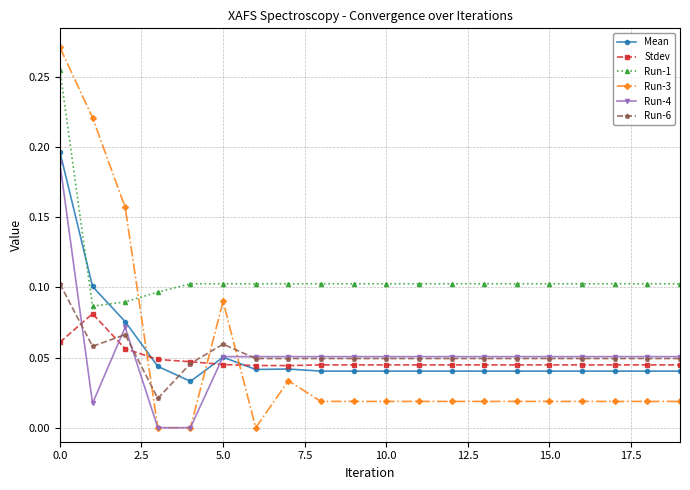

True or false: Run-4 and Stdev intersect in this chart.

True